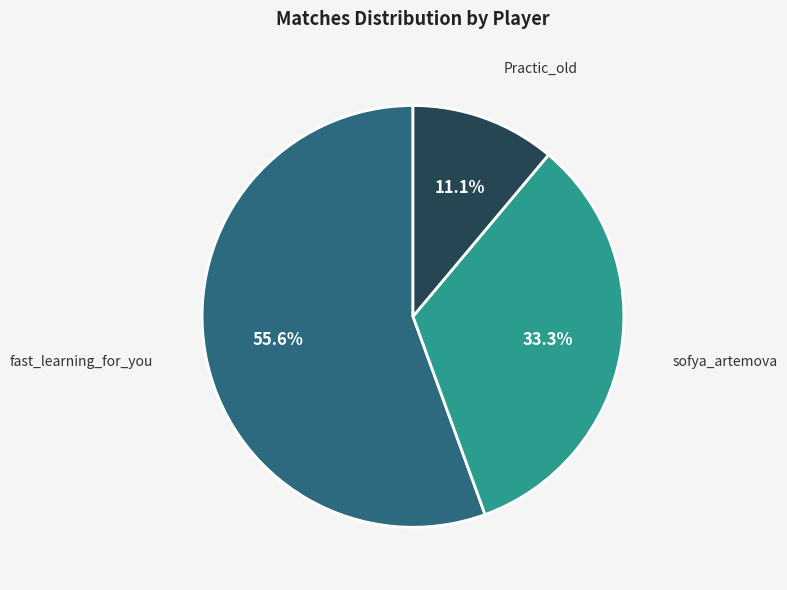

Does any single category account for the majority?

Yes